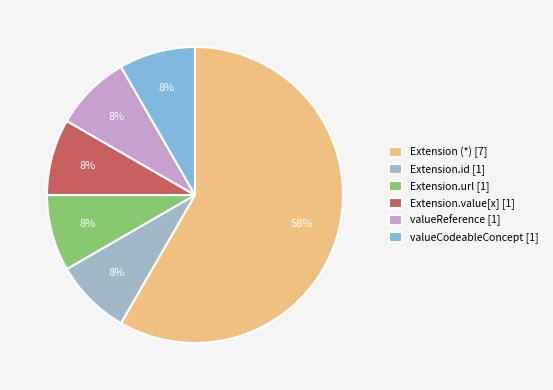

Do Extension.value[x] [1] and valueCodeableConcept [1] together represent more than half of the pie?

No